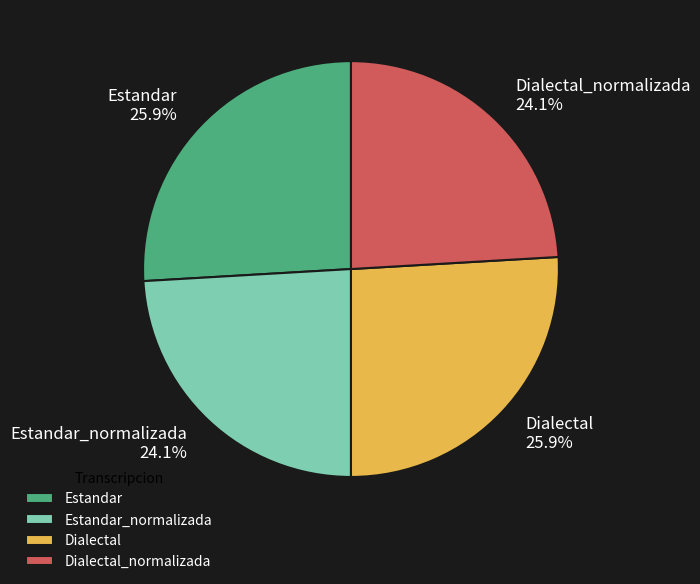

Is there any slice that represents more than half of the pie?

No